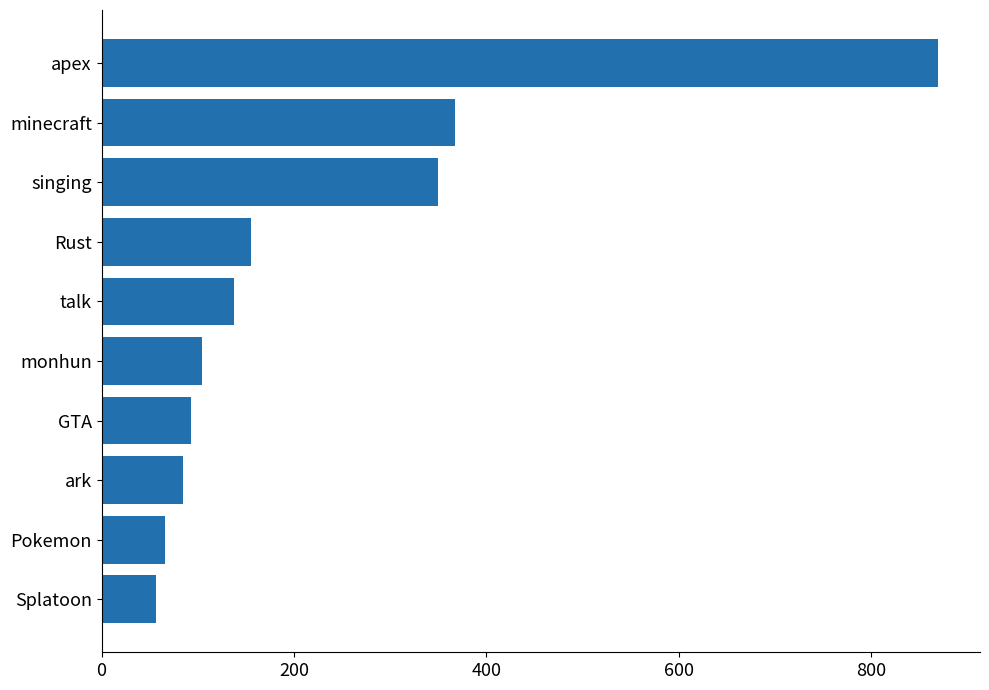

Is it true that the value at monhun is 140?

False